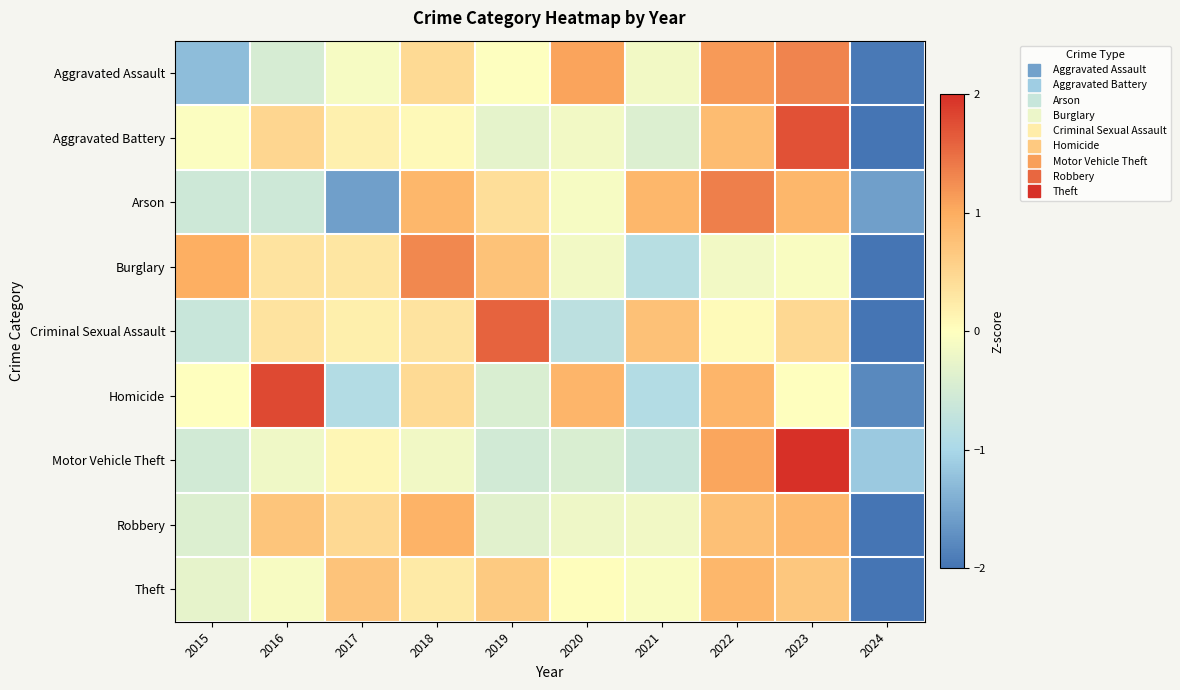

What is the greatest value displayed?

2.5